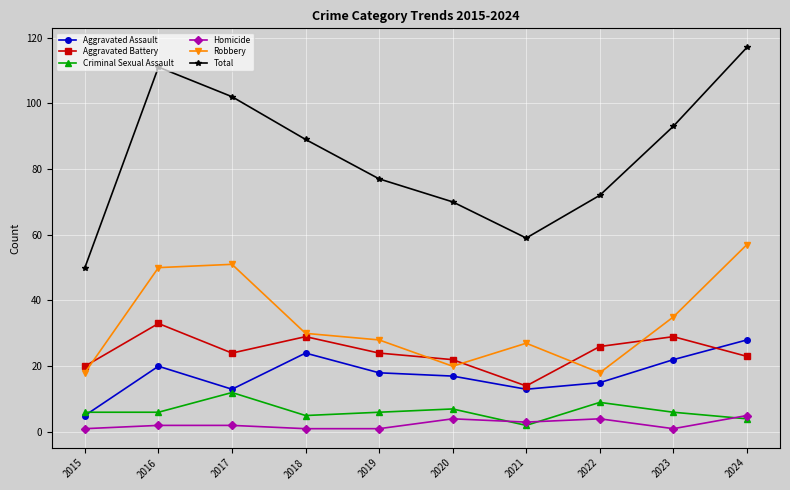

At which label does Aggravated Assault reach its minimum?

2015